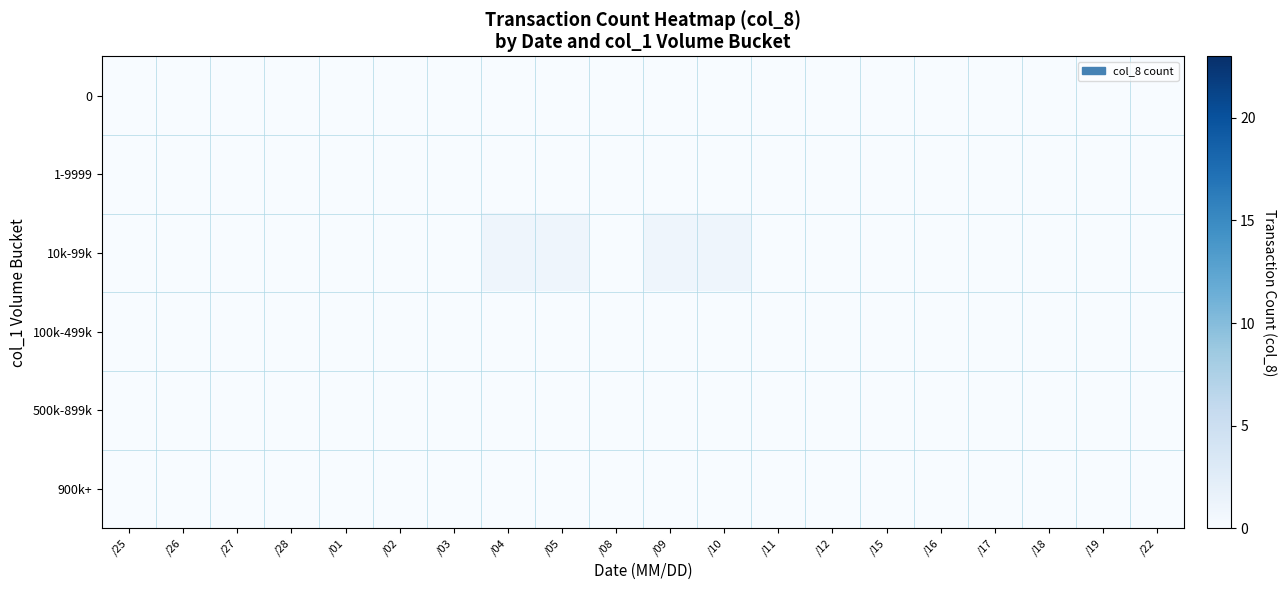

Count the number of data series in this chart.

6